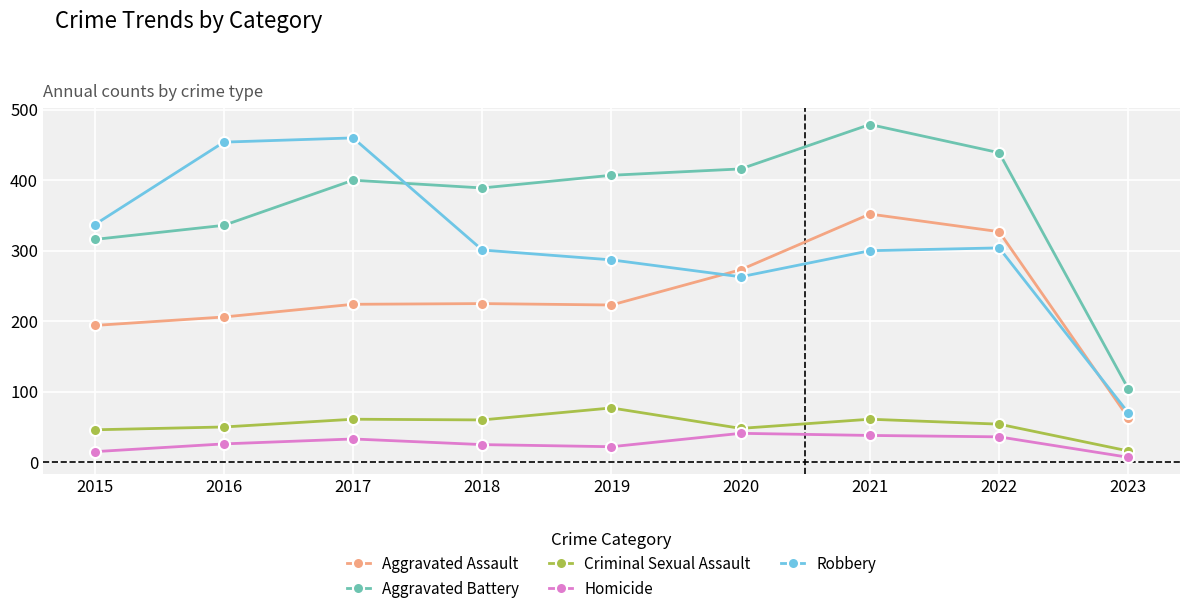

What is the total value across all series at 2019?

1016